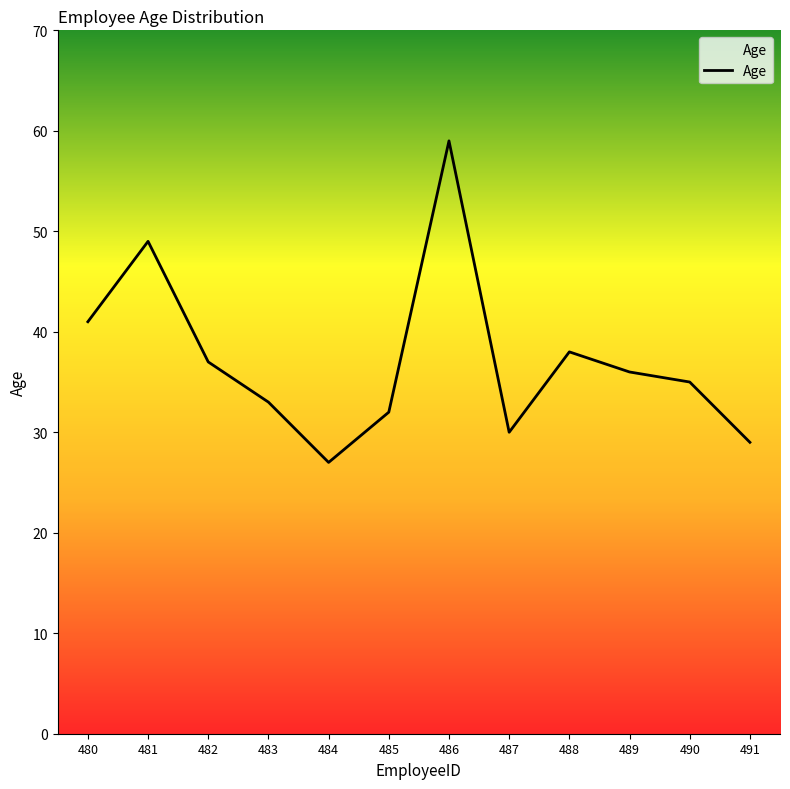

Rank the categories by value from lowest to highest.

484, 491, 487, 485, 483, 490, 489, 482, 488, 480, 481, 486